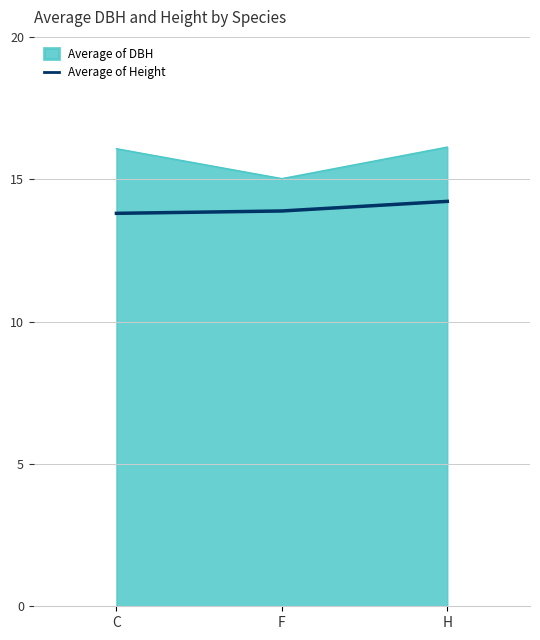

What is the difference between the Average of DBH values at F and C?

1.1